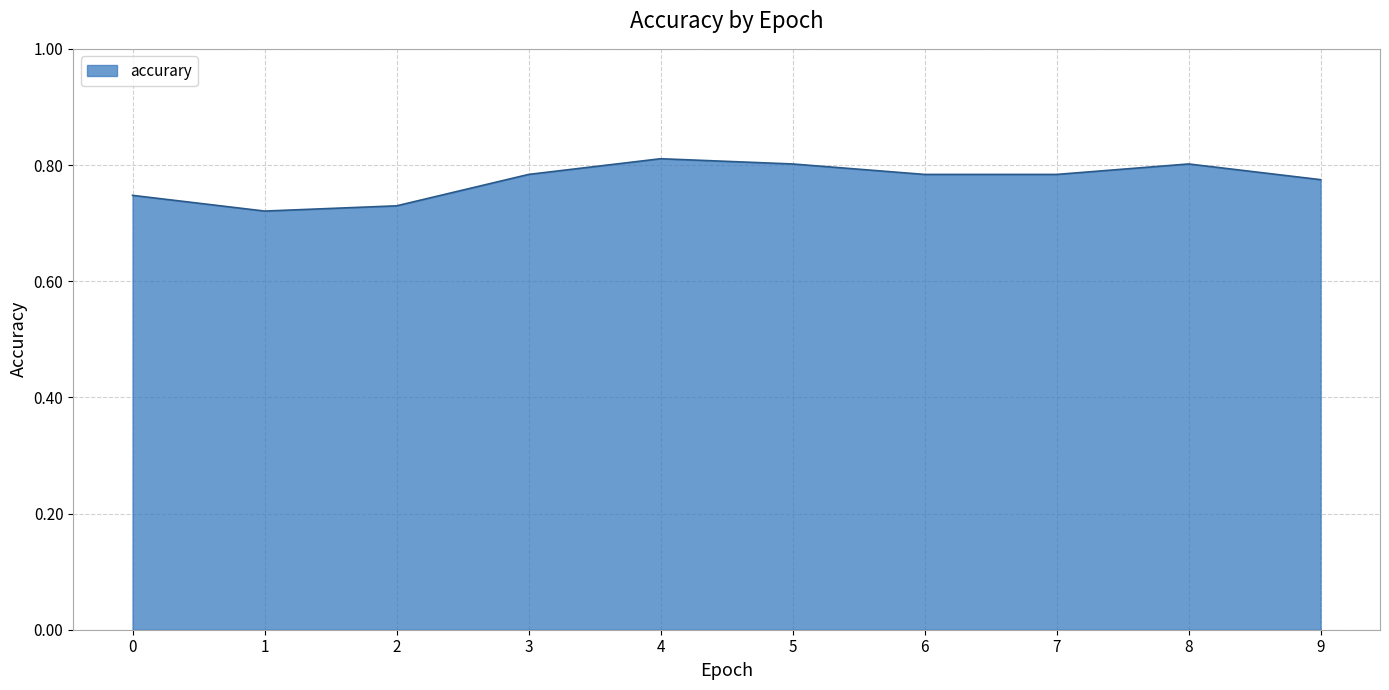

Does the chart have visible grid lines?

Yes